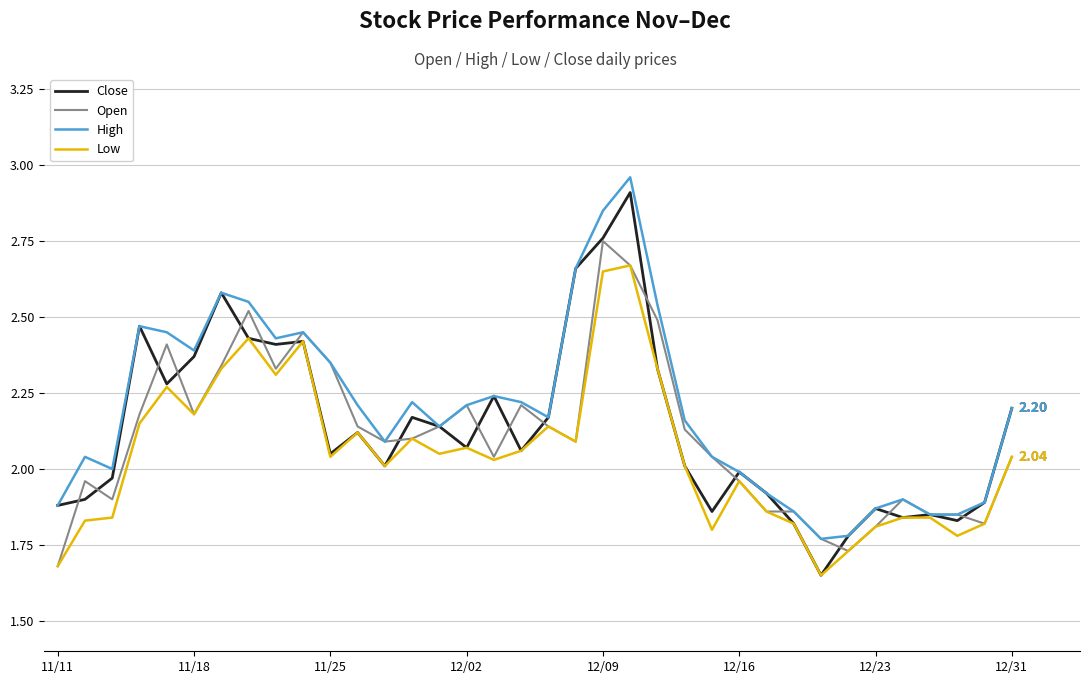

Which series has the largest range (max minus min)?

Close